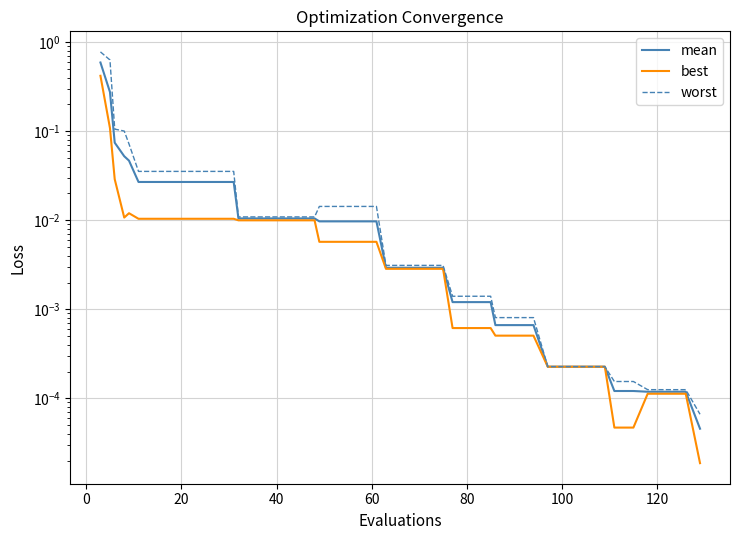

What is the average value of the worst series?

0.1